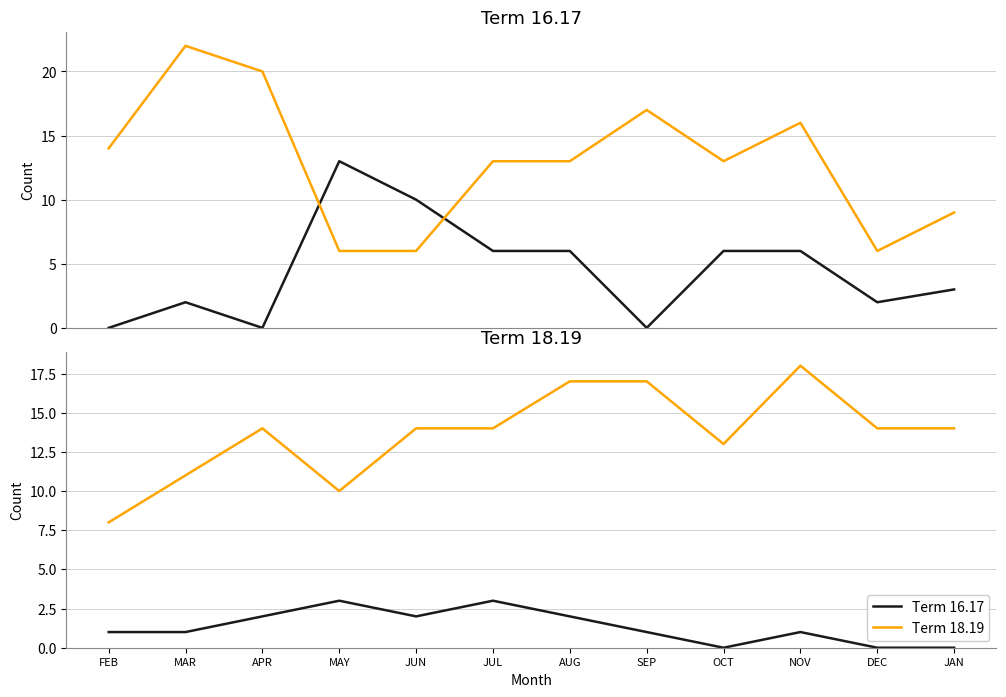

How many interior local valleys does the Term 18.19 series have?

2